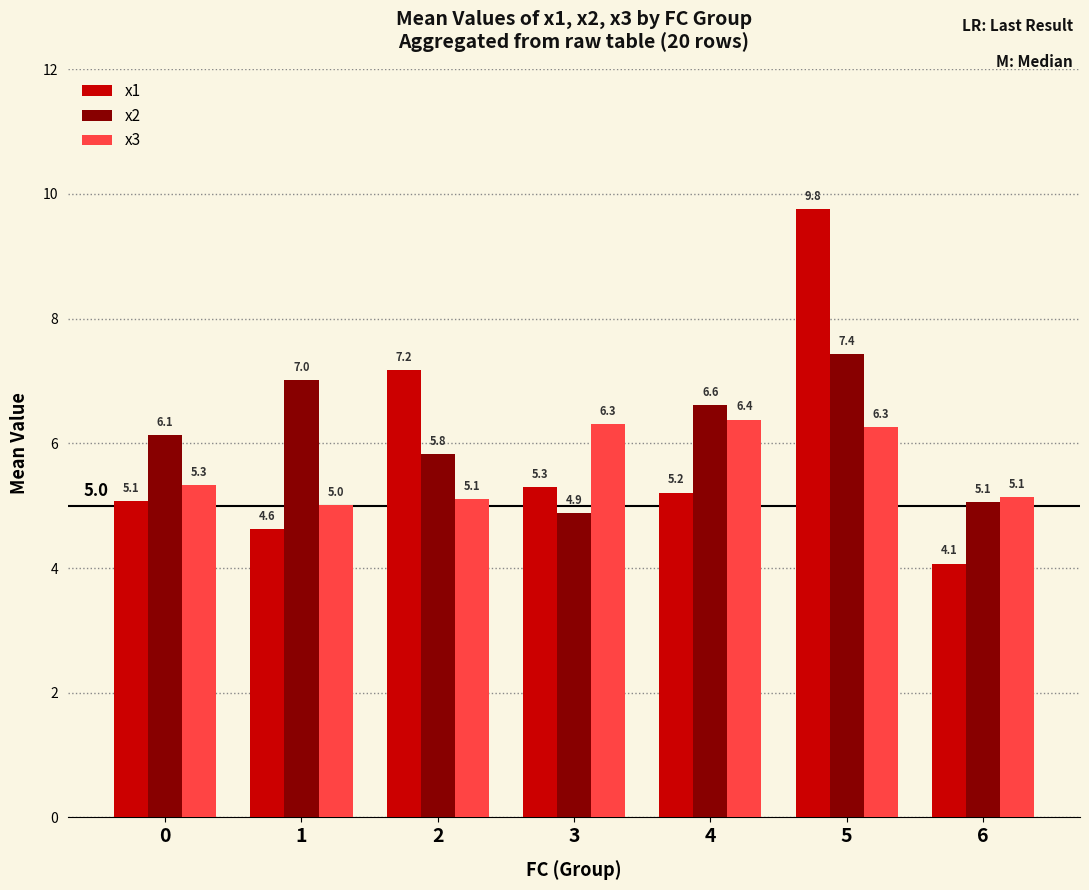

Is it true that x1 equals 9.8 at 5?

True